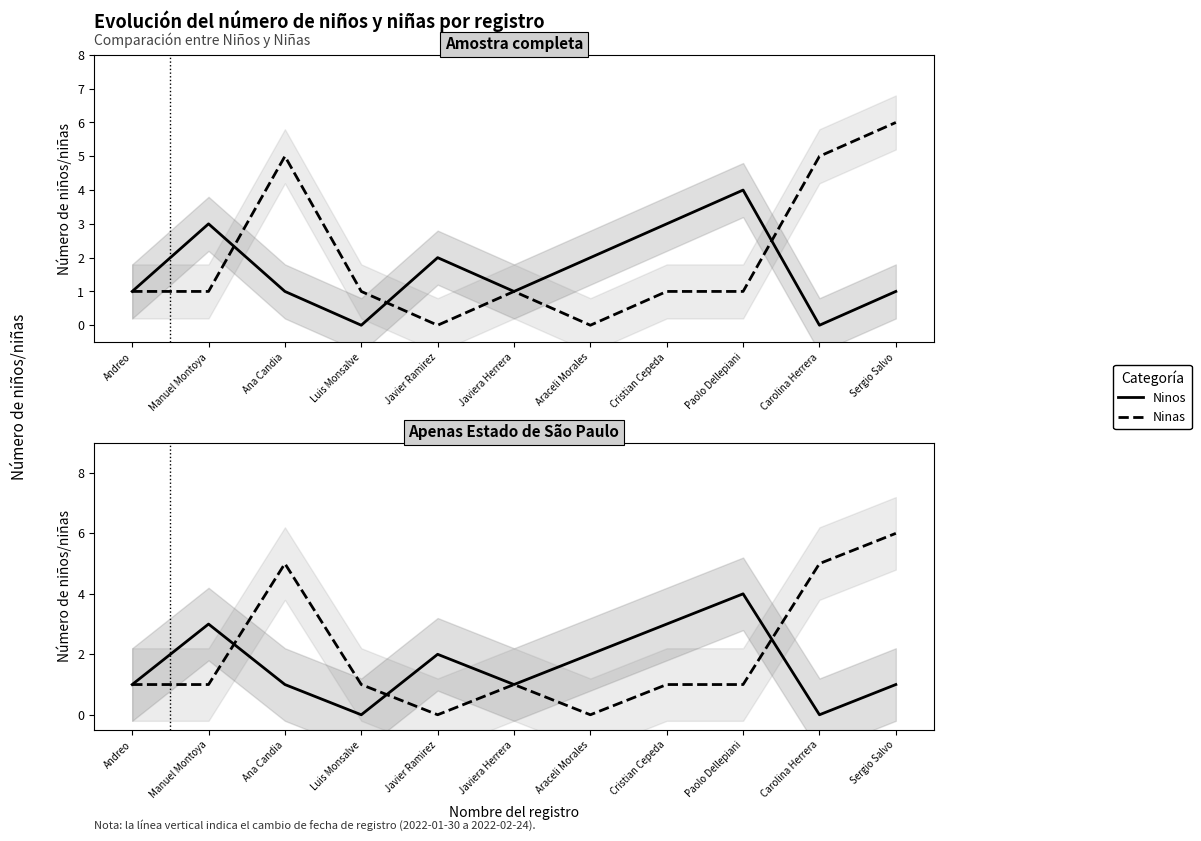

Where does the Ninas series first go above 1?

Ana Candia